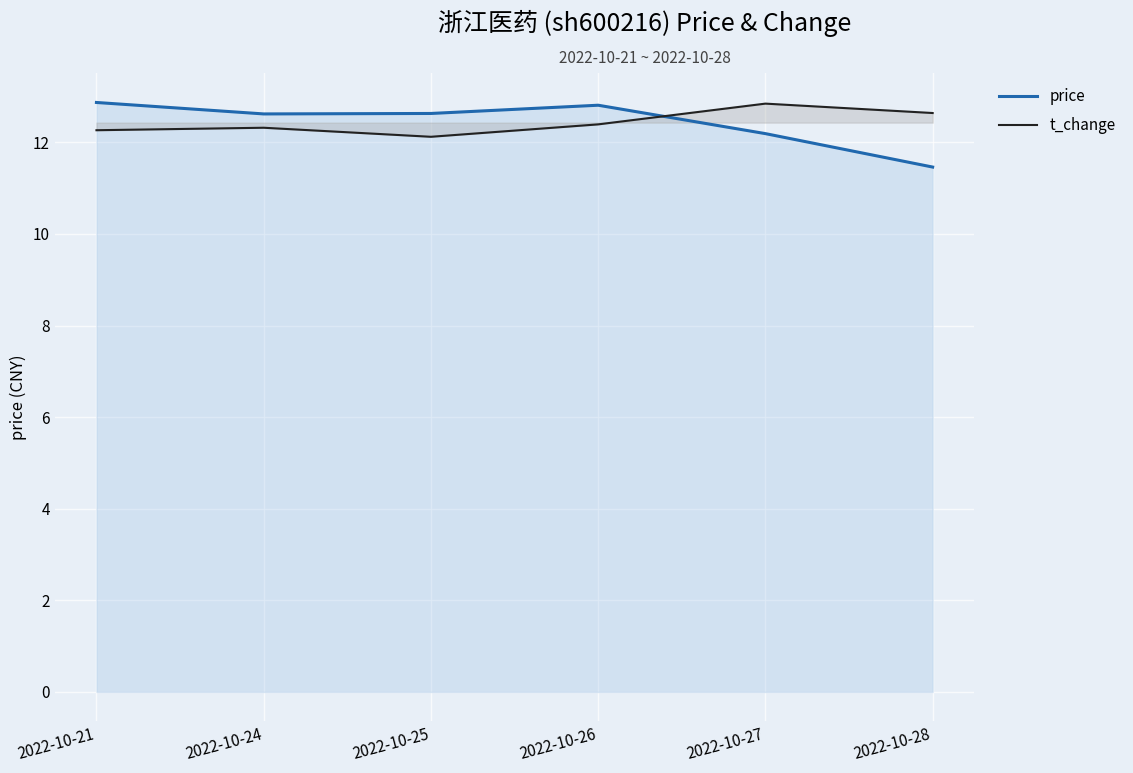

How many data points in price are less than 12?

1